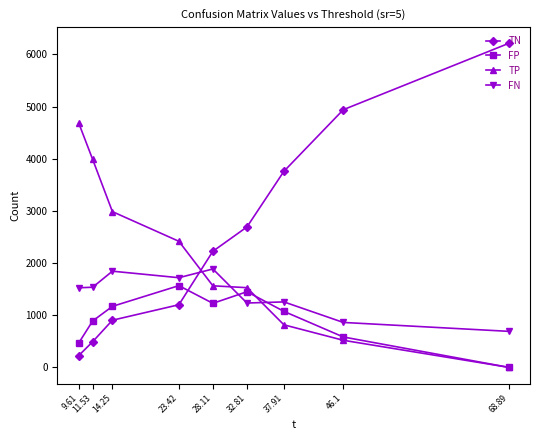

Which series has the largest total across all categories?

TN